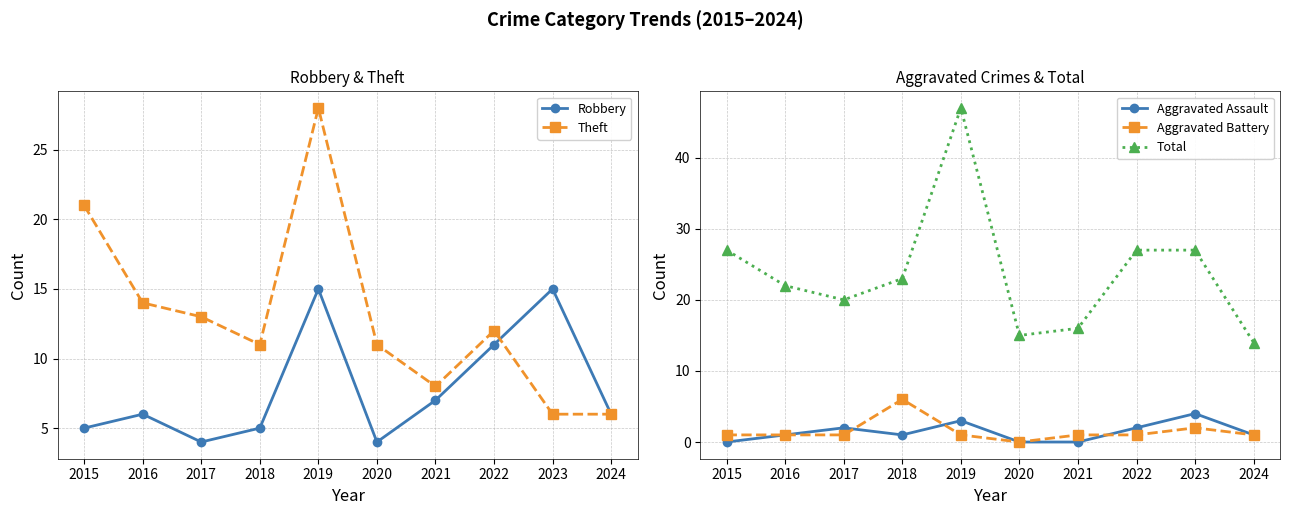

At which category does the chart reach its minimum across all series?

2015